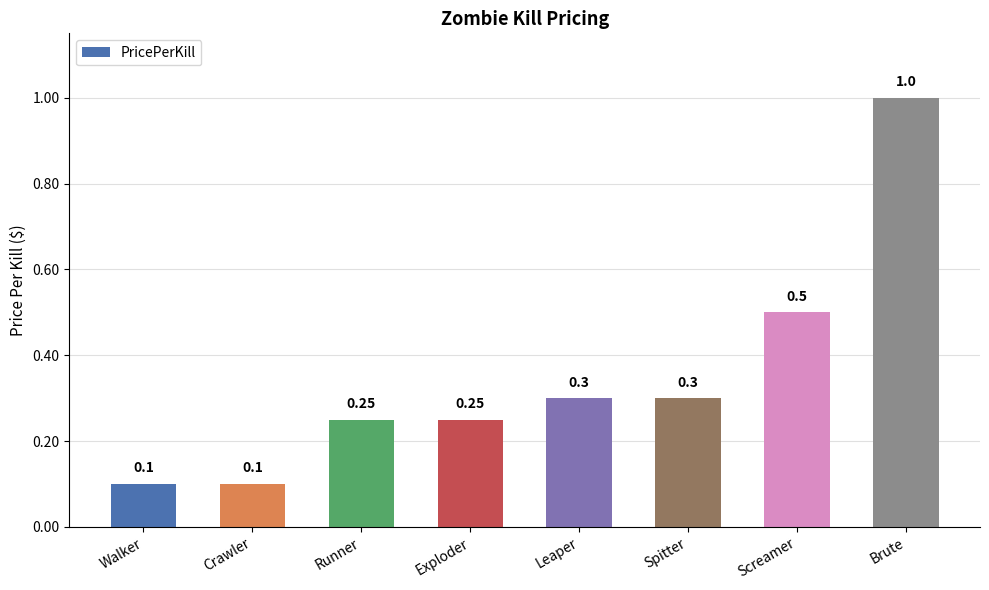

Which category has the highest value across all series?

Brute